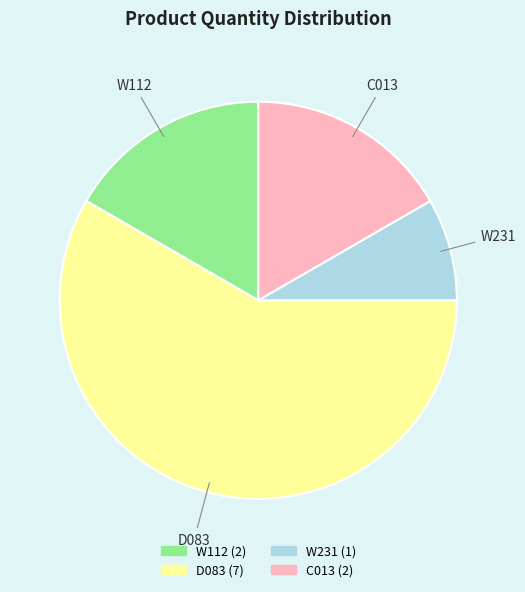

Count the number of slices in the pie.

4